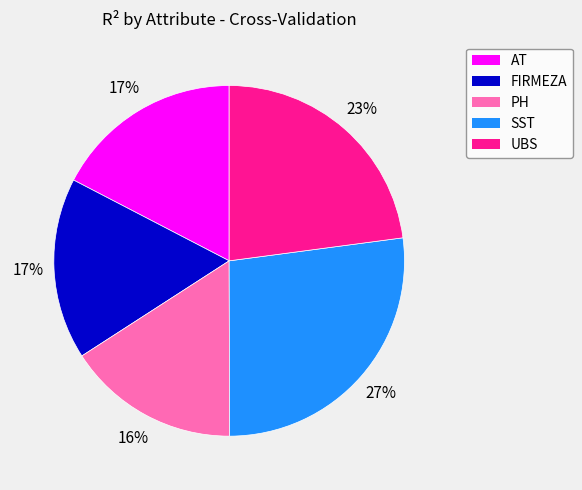

To the nearest percent, what portion does AT represent?

17%